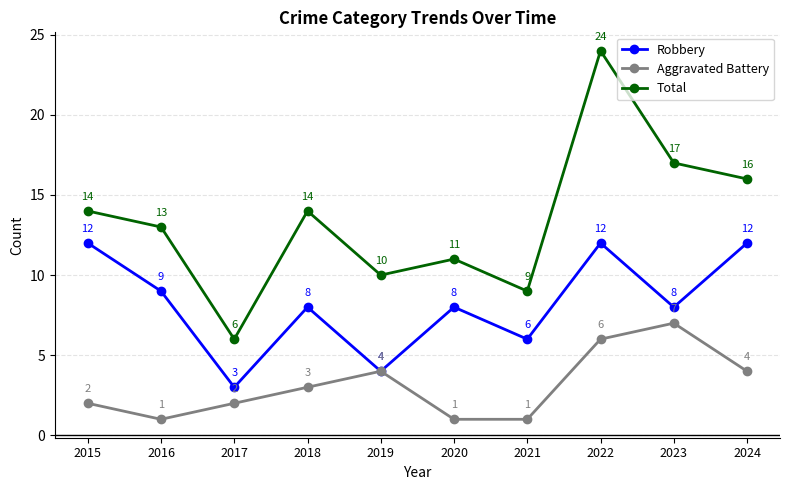

Reading left to right, transcribe all the data shown in this chart.

Robbery: 2015=12	2016=9	2017=3	2018=8	2019=4	2020=8	2021=6	2022=12	2023=8	2024=12
Aggravated Battery: 2015=2	2016=1	2017=2	2018=3	2019=4	2020=1	2021=1	2022=6	2023=7	2024=4
Total: 2015=14	2016=13	2017=6	2018=14	2019=10	2020=11	2021=9	2022=24	2023=17	2024=16